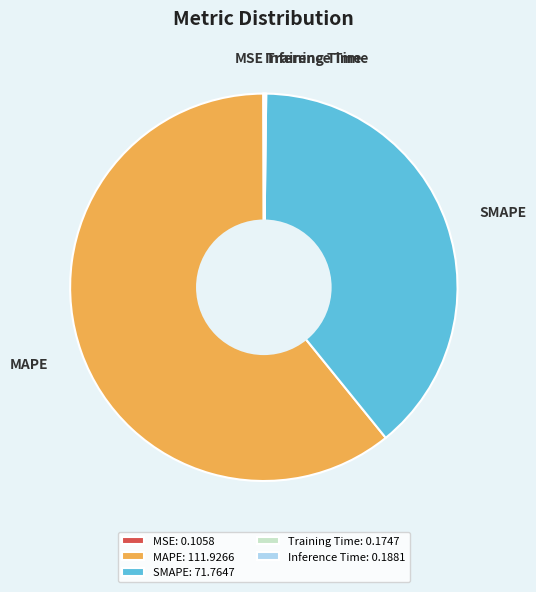

Is it true that MAPE is 61% of the pie?

True